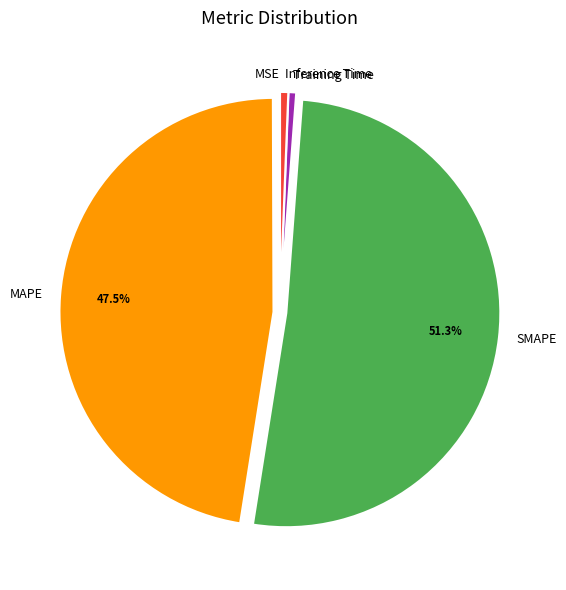

Which category has the biggest portion of the pie?

SMAPE